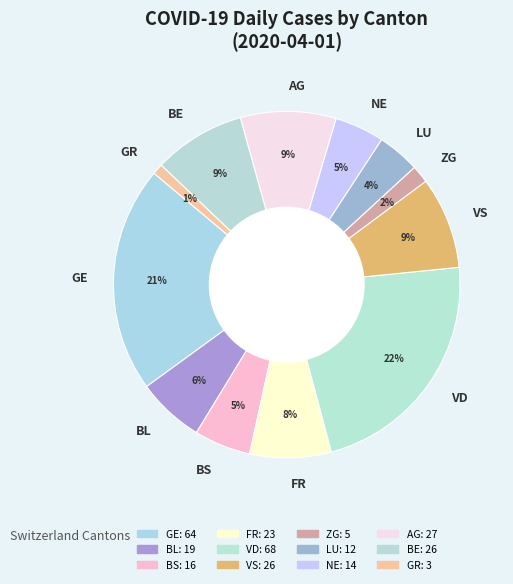

Which slice is the smallest?

GR